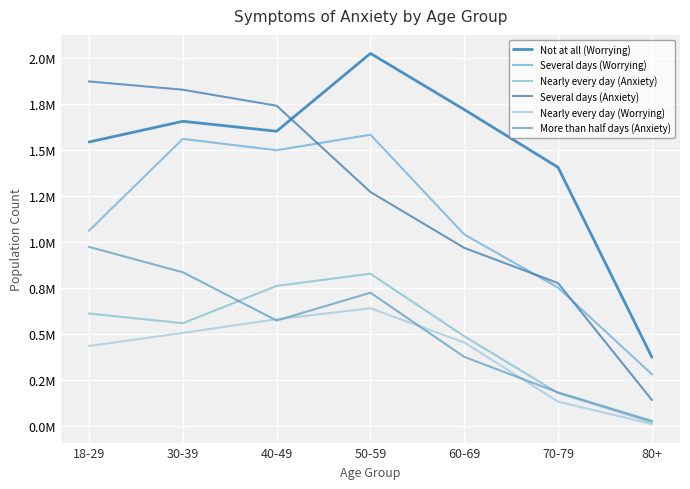

What is the lowest value of the More than half days (Anxiety) series?

28100